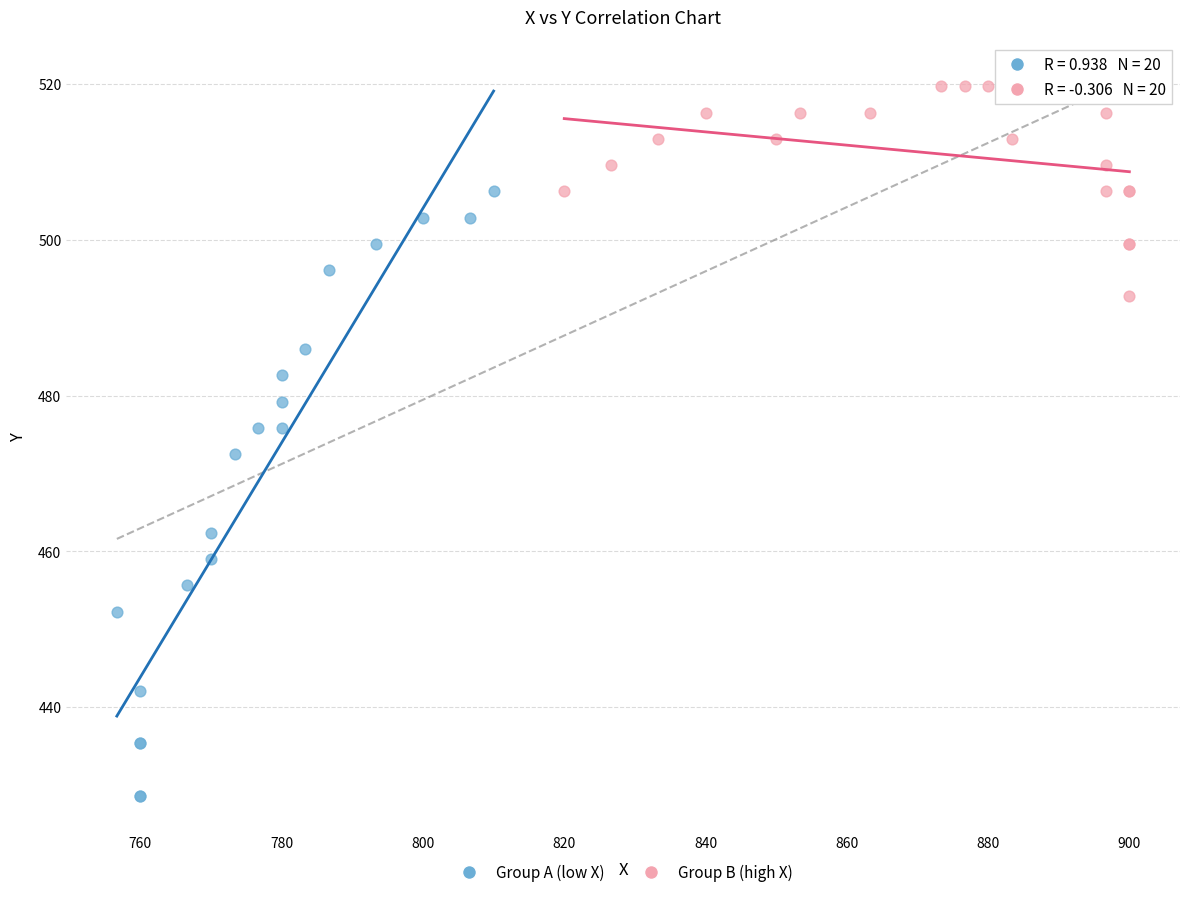

Which series reaches the minimum Y coordinate?

Group A (low X)